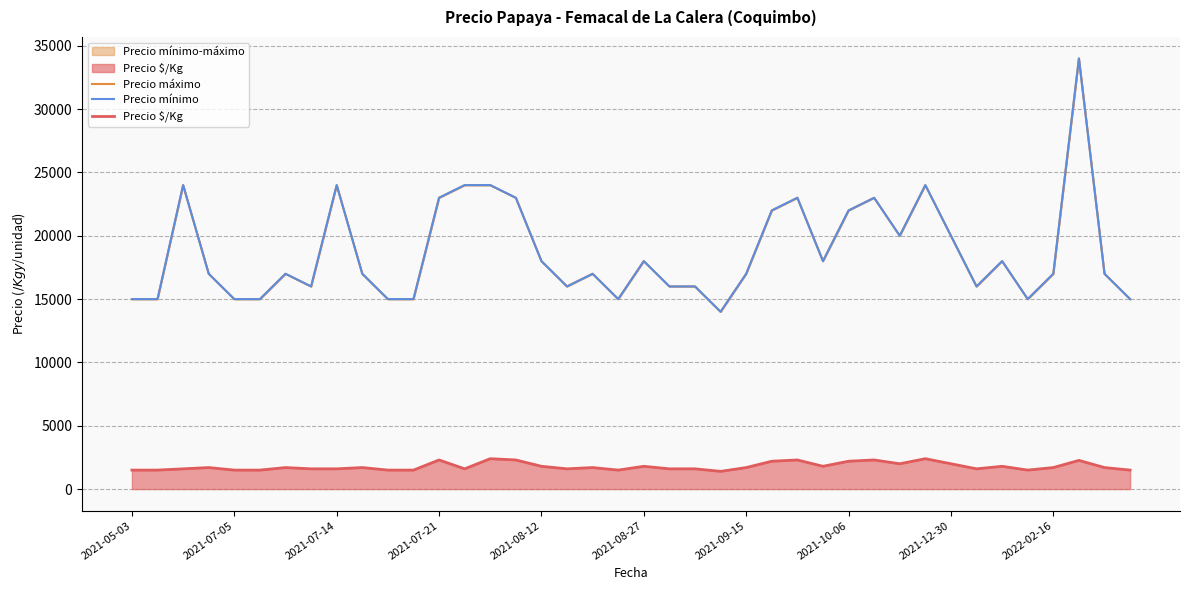

What is the minimum value for Precio mínimo?

14000